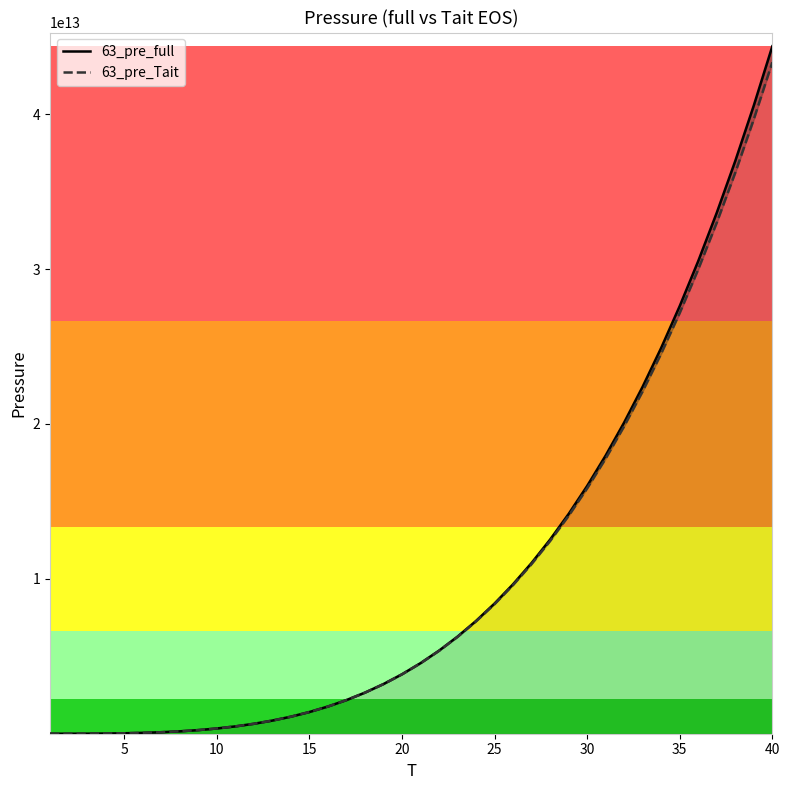

At how many categories does at least one series exceed 24725997254461?

7